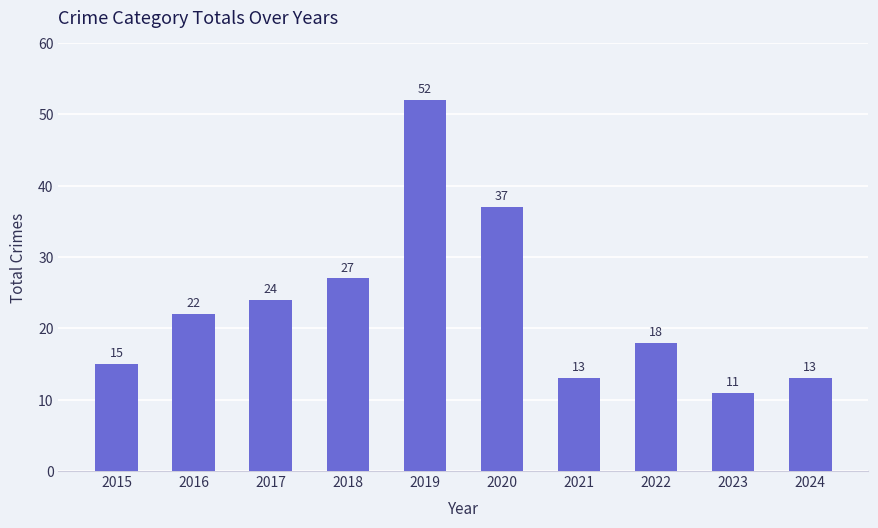

What is the difference between the values at 2019 and 2020?

15